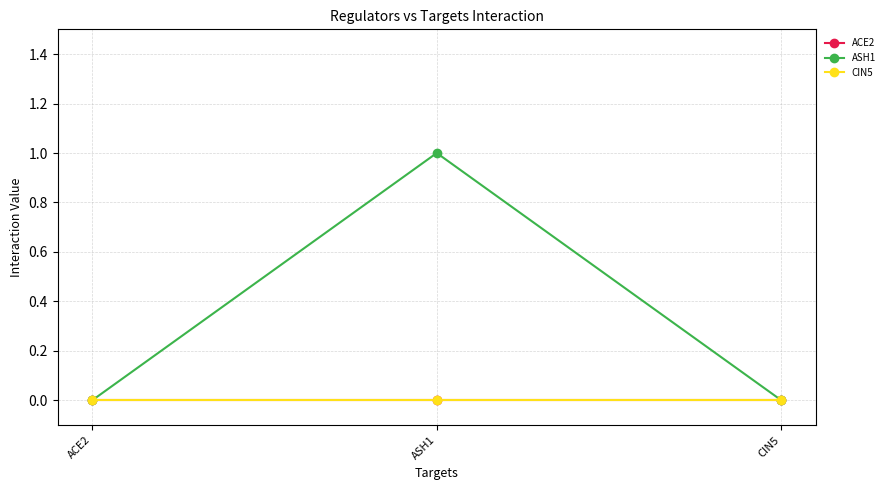

How many ASH1 values are between 0 and 1?

3